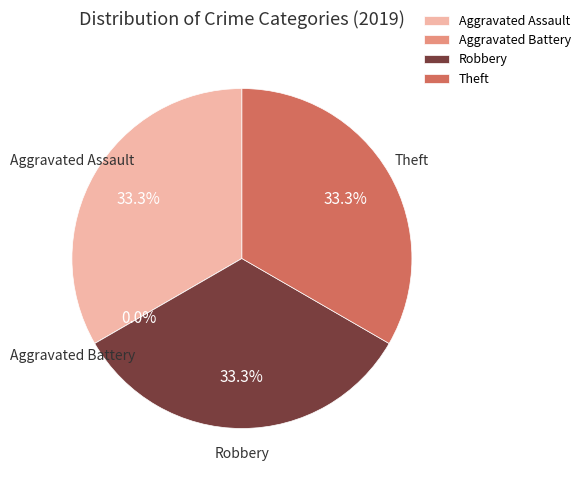

To the nearest percent, what percentage of the pie is Robbery?

33%